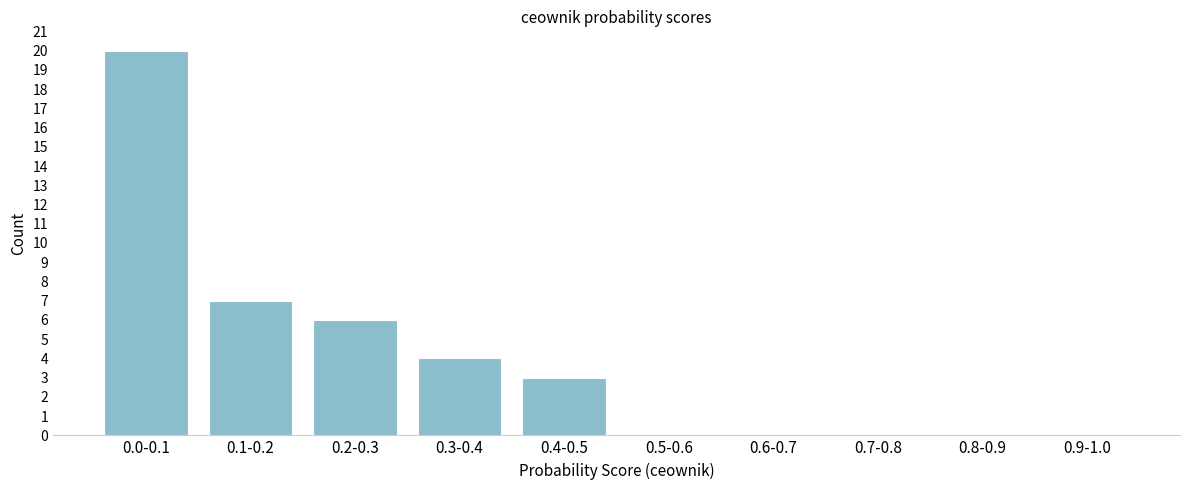

Reading left to right, what are all the values shown in this chart?

0.0-0.1=20	0.1-0.2=7	0.2-0.3=6	0.3-0.4=4	0.4-0.5=3	0.5-0.6=0	0.6-0.7=0	0.7-0.8=0	0.8-0.9=0	0.9-1.0=0